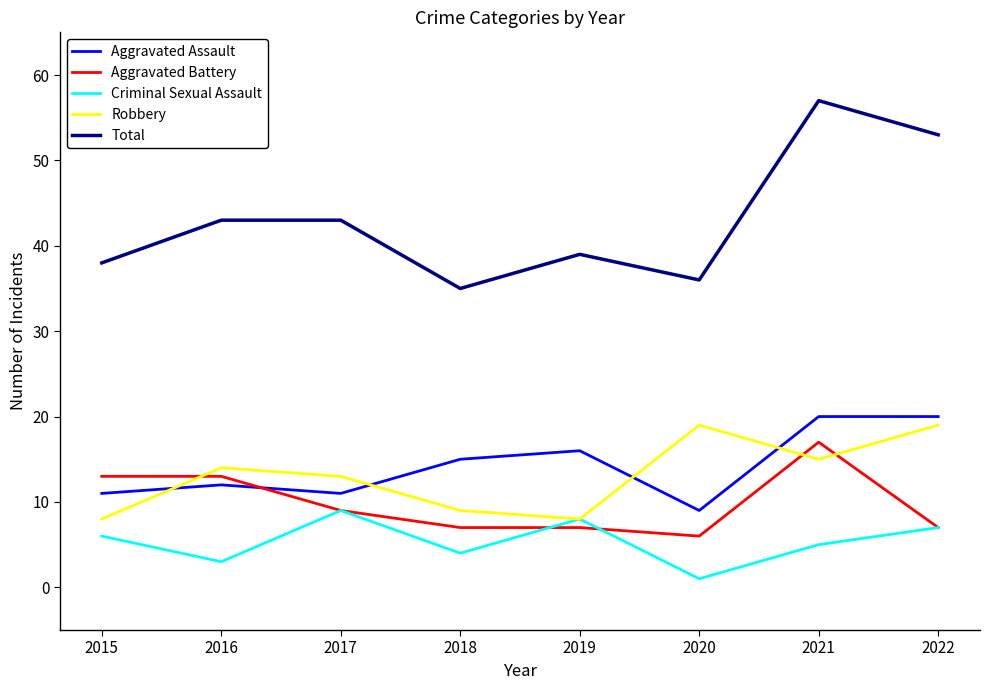

True or false: Aggravated Assault and Criminal Sexual Assault cross at least once.

False